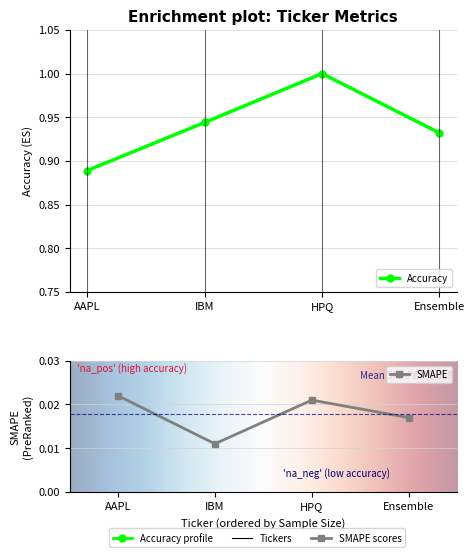

What is the label of the 1st point from the left?

AAPL